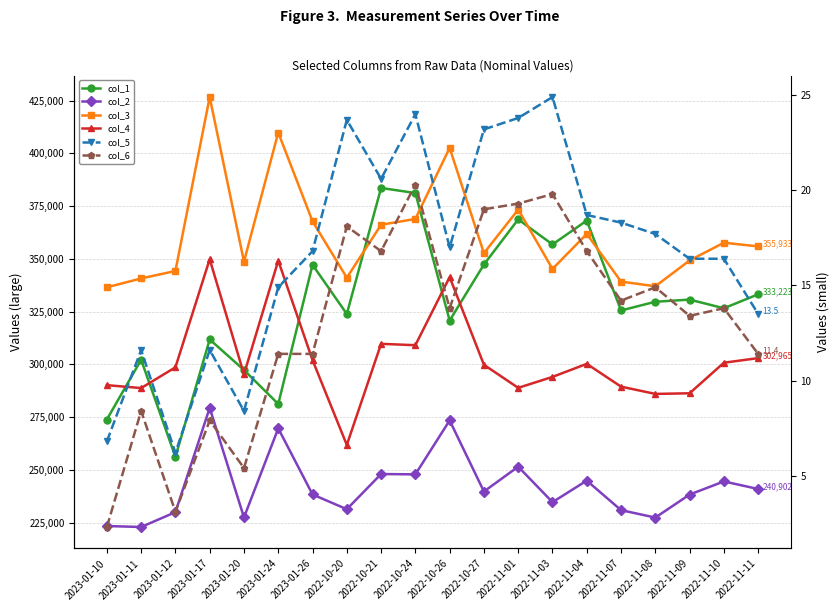

What is the approximate value of col_3 at 2022-11-10?

357690.0